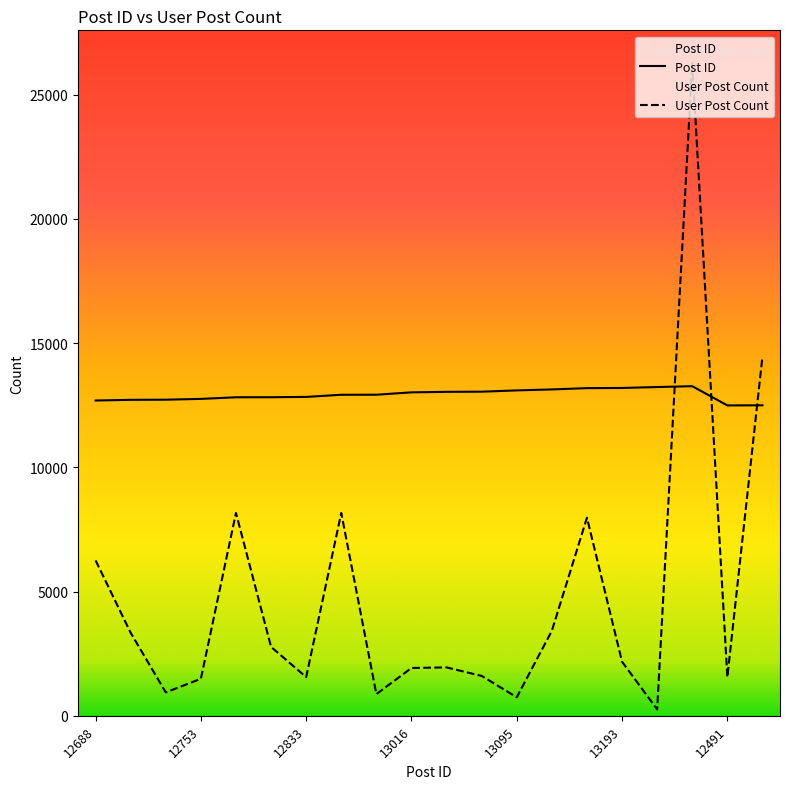

How many times do User Post Count and Post ID cross each other?

3